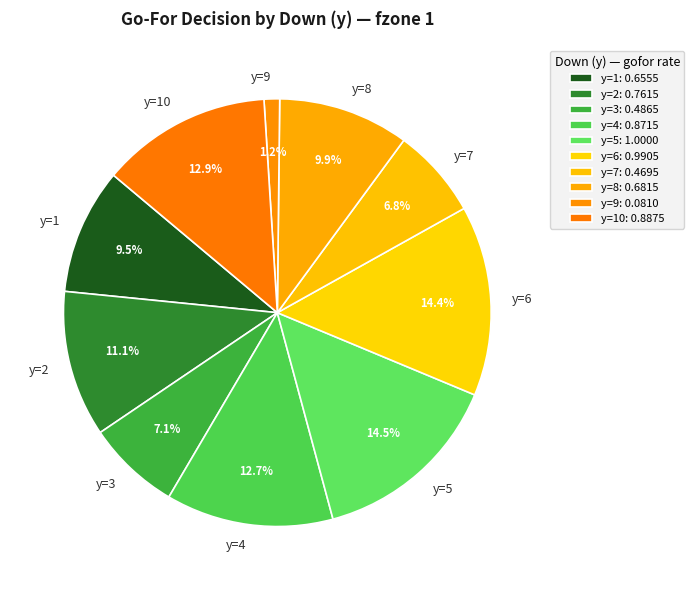

How many slices are in this pie chart?

10